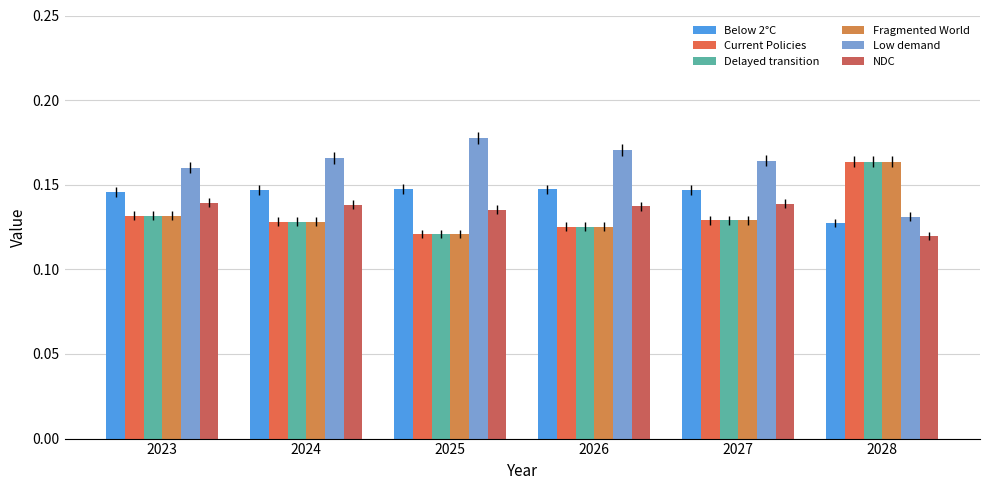

How many bars are there in total?

36